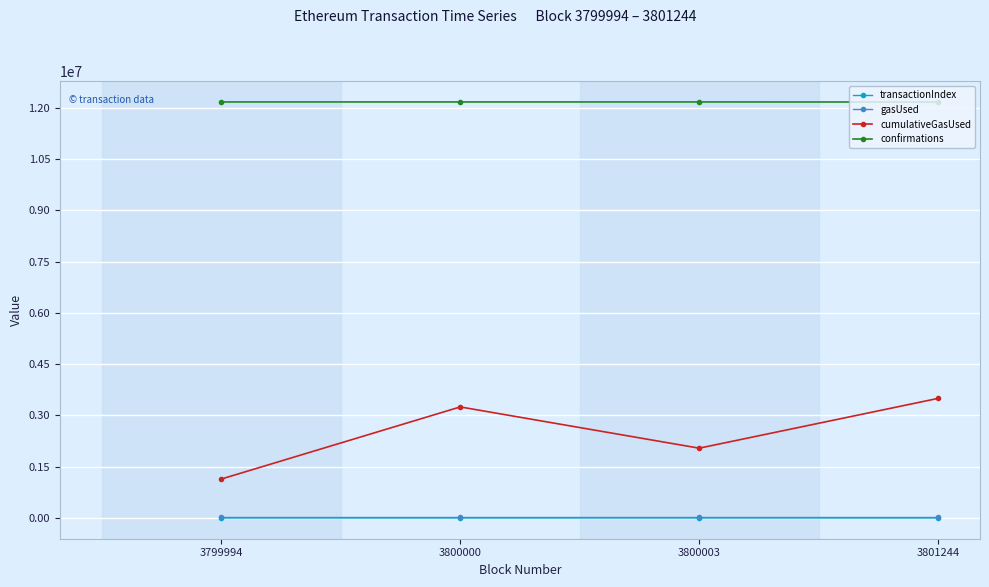

True or false: cumulativeGasUsed has a value of 4952321 at 3800000.

False